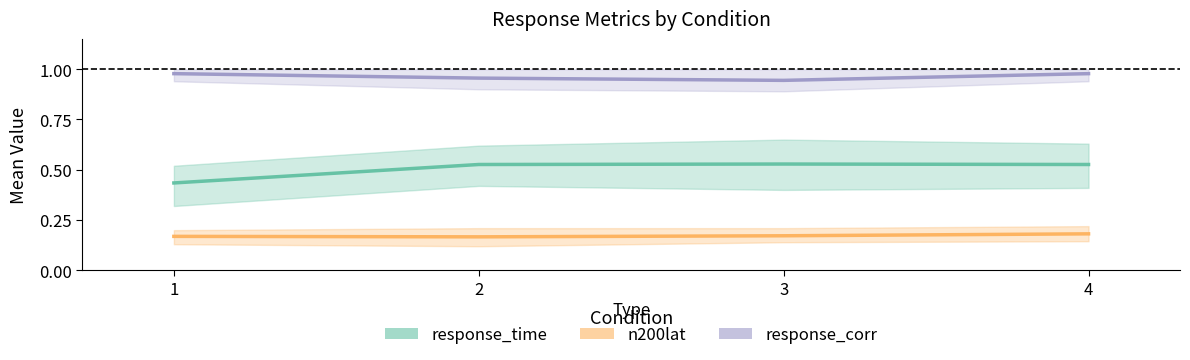

At 2, list the series in order from smallest to largest.

n200lat, response_time, response_corr